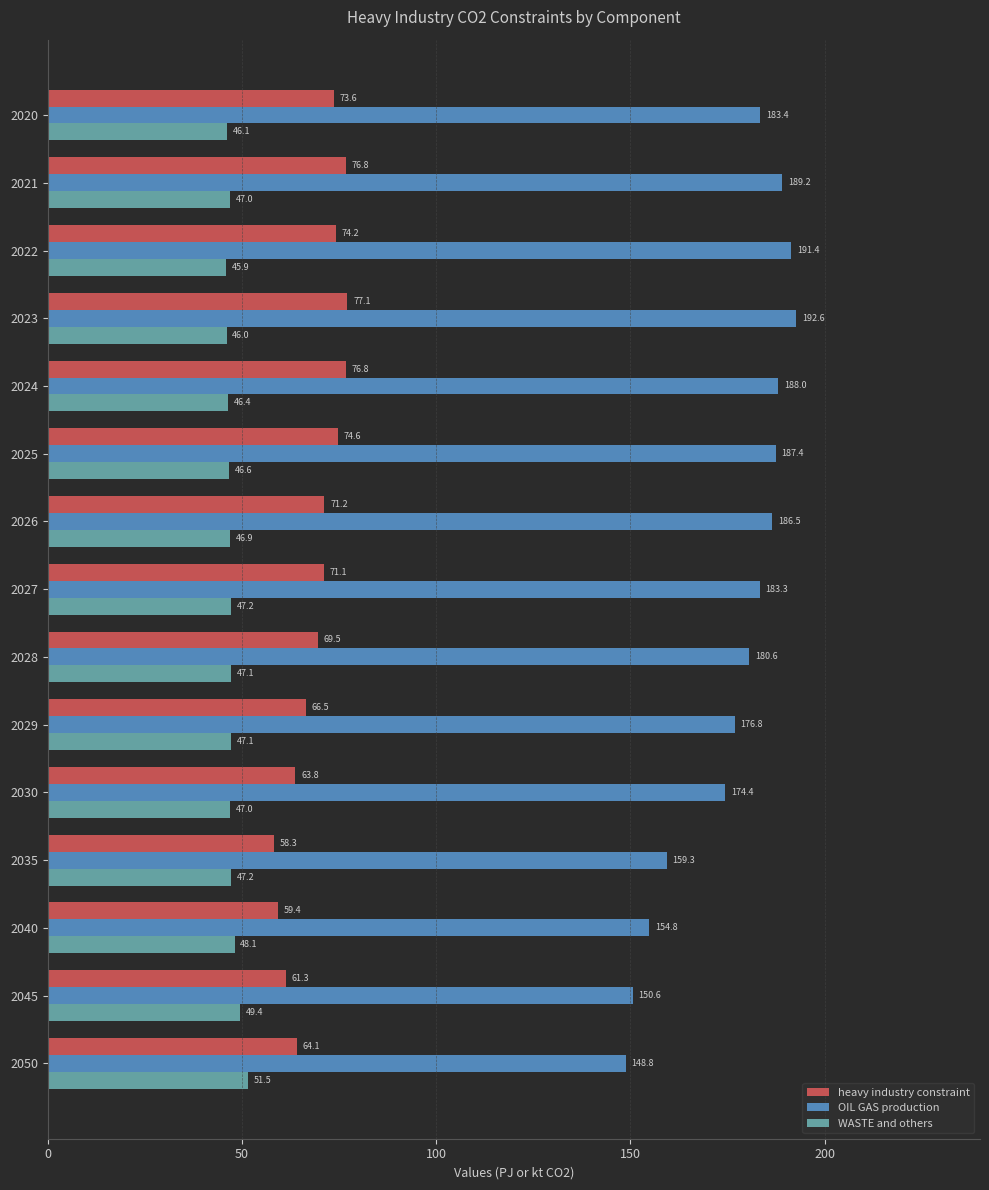

The value of WASTE and others at 2030 is 47.0. True or false?

True